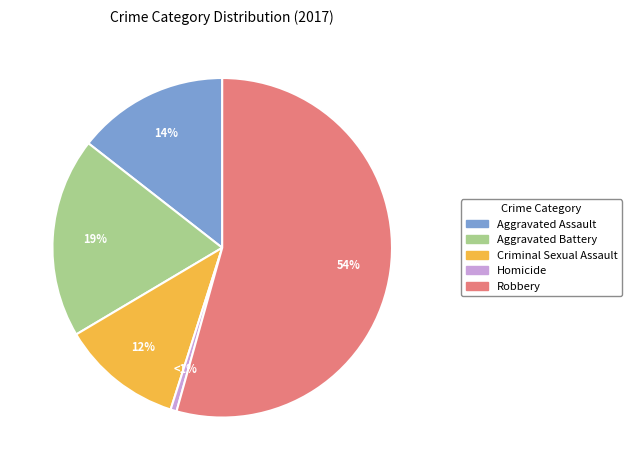

Is Robbery the majority of the pie?

Yes